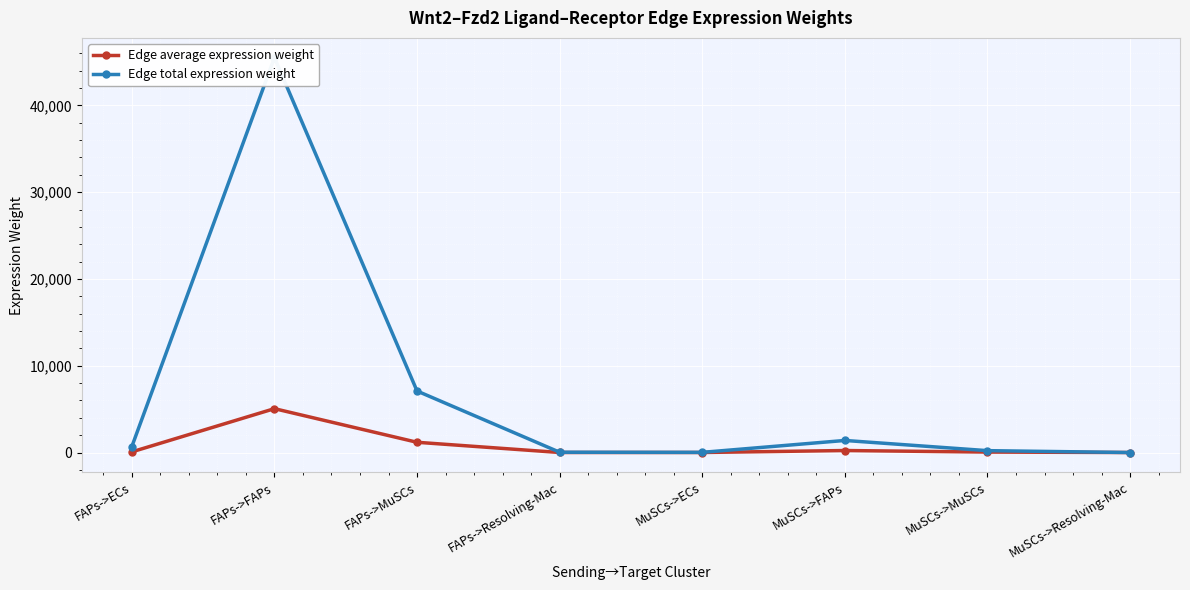

True or false: Edge average expression weight has more than 1 points higher than both neighbors.

True